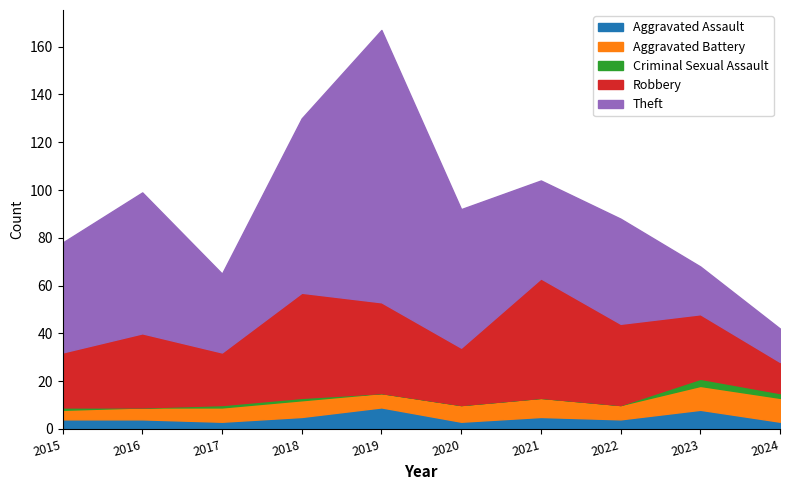

At which category is the sum across all series the highest?

2019